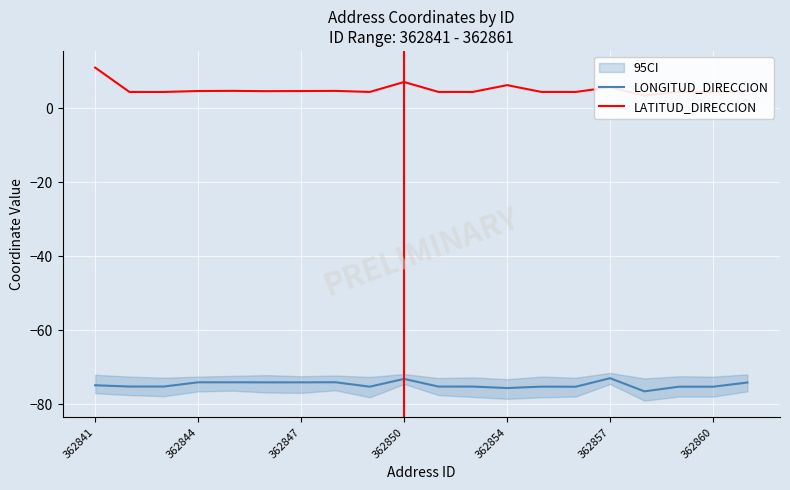

What is the maximum value for LATITUD_DIRECCION?

11.0